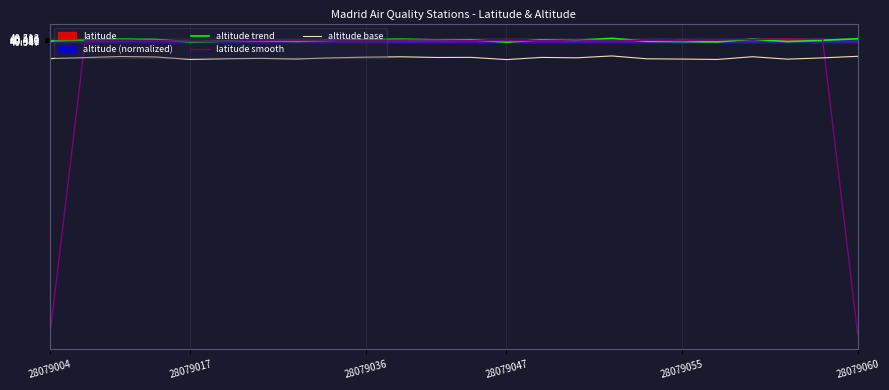

What is the minimum value for altitude trend?

40.3